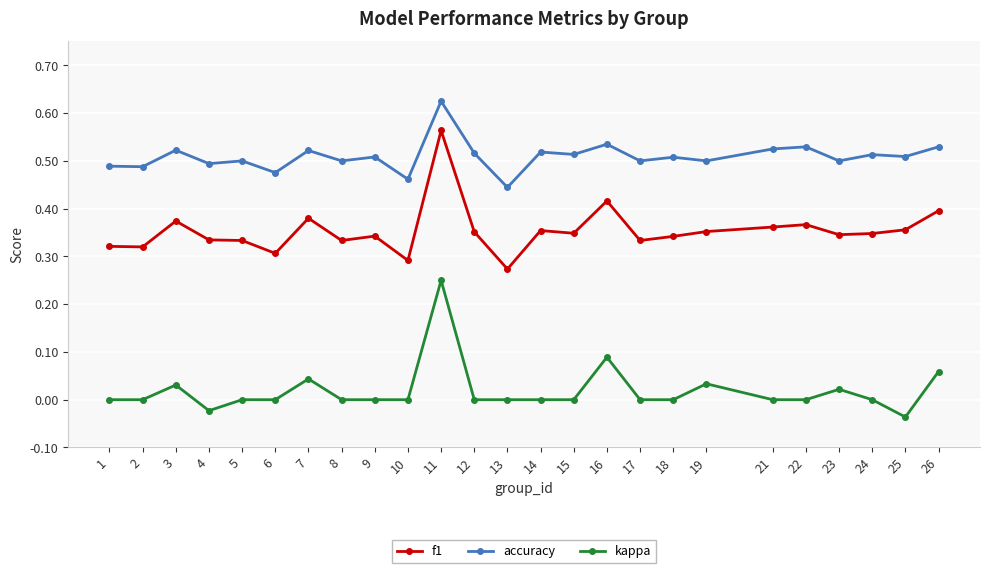

How many categories are shown in the chart?

25